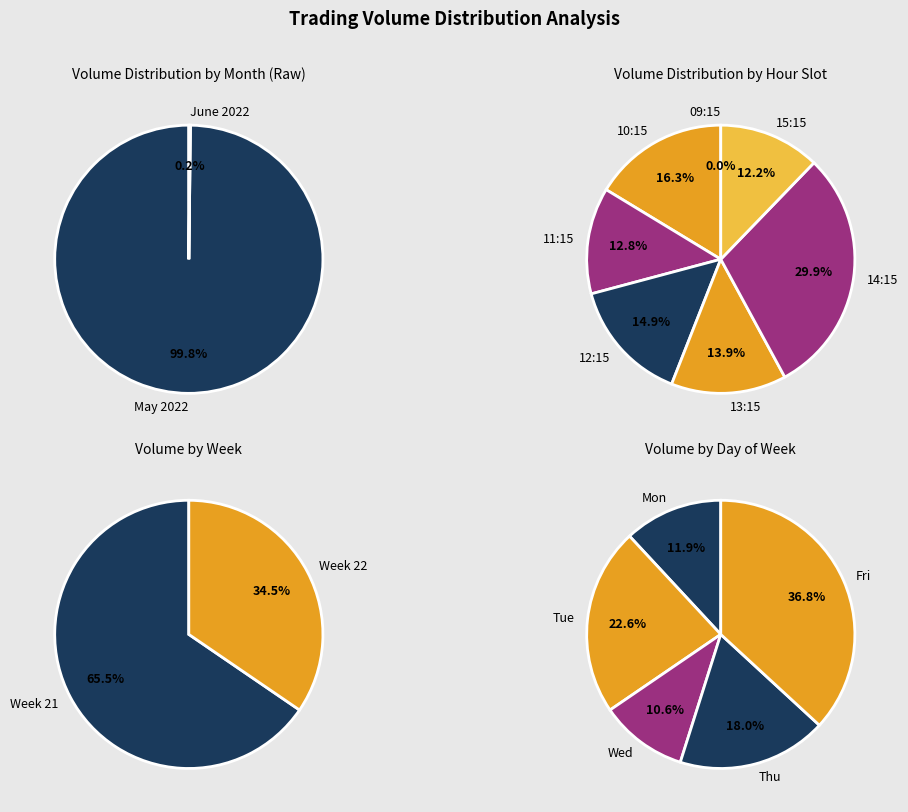

Does any single category account for the majority?

No